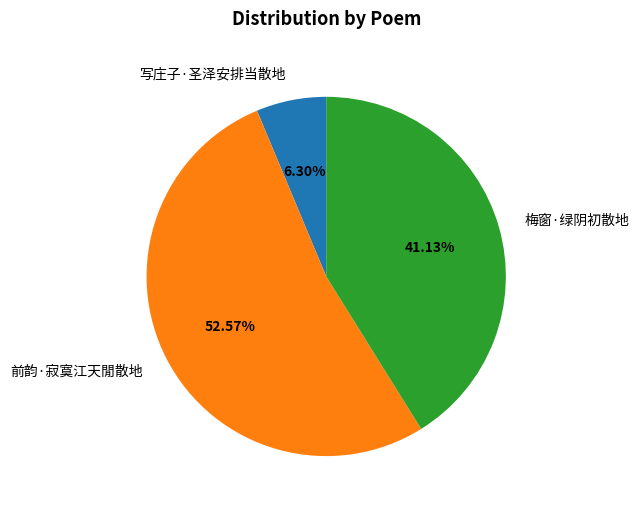

What portion of the pie excludes 前韵·寂寞江天閒散地?

47.4%